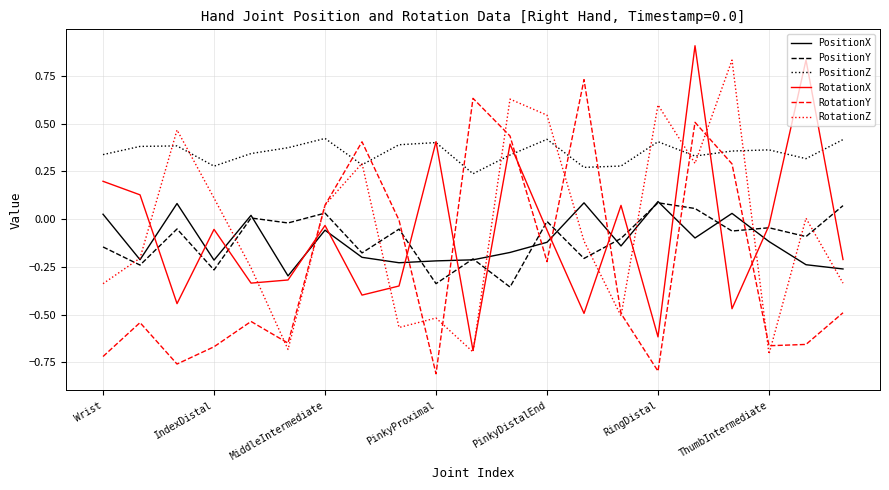

Which series ends up on top after the final intersection of RotationY and PositionY?

PositionY